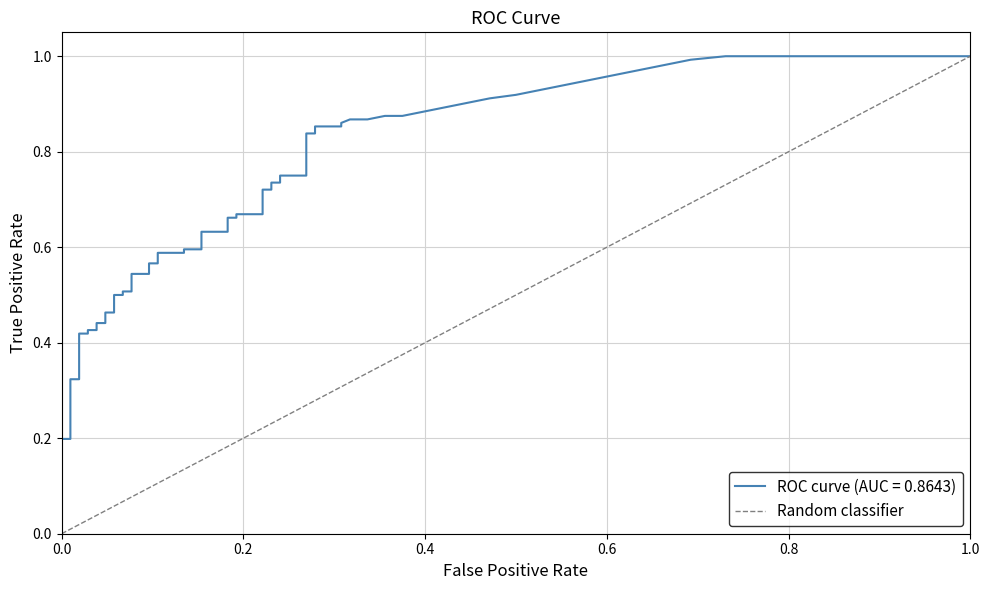

The chart shows a value of 0 at 0.0. True or false?

True